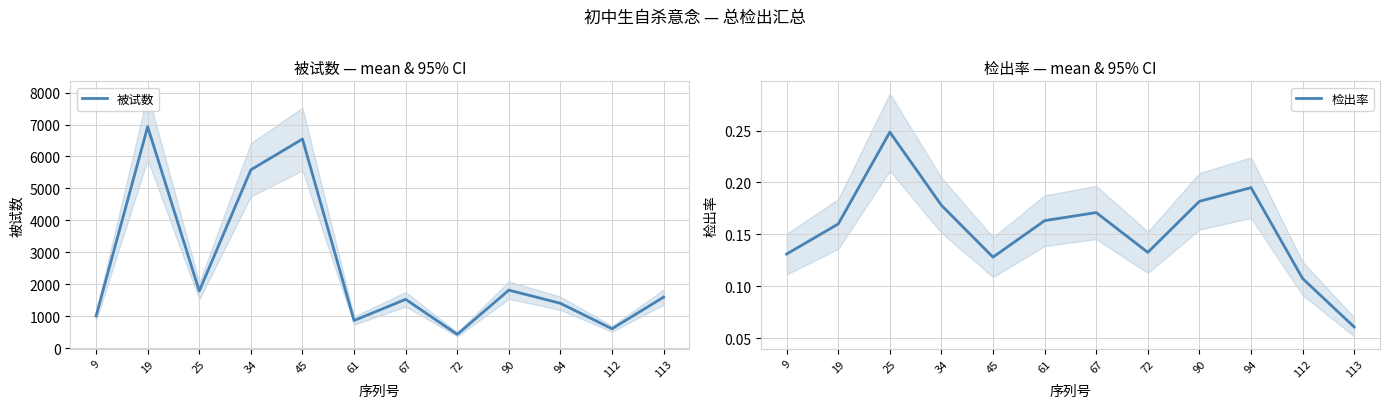

Where is 被试数 nearest to the value 3681?

90